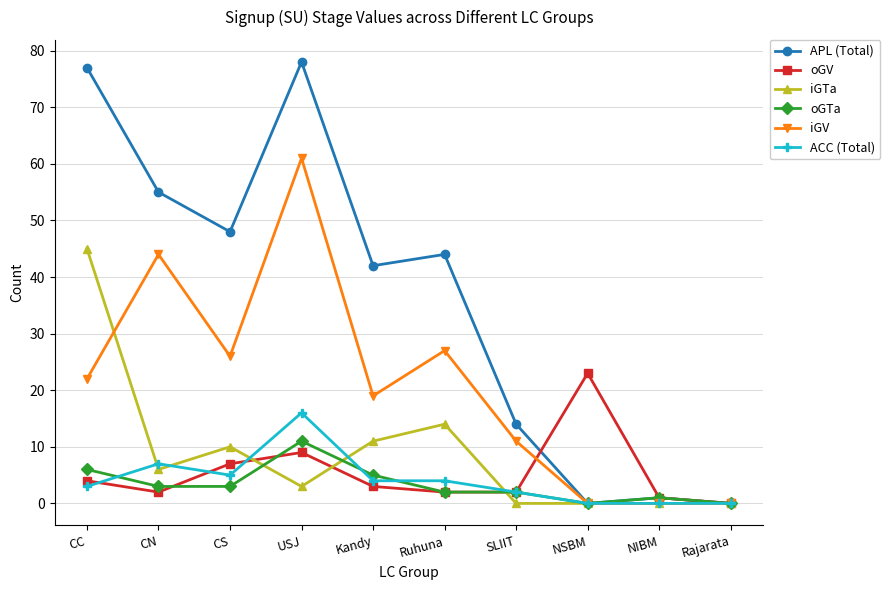

What is the label of the 10th point from the left?

Rajarata